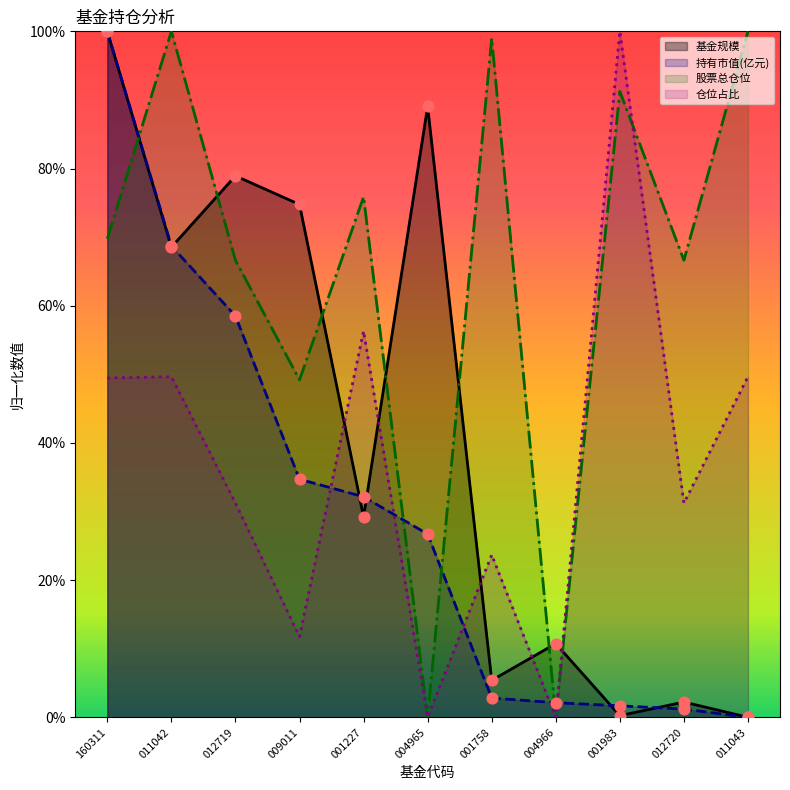

What is the total value across all series at 011042?

286.9